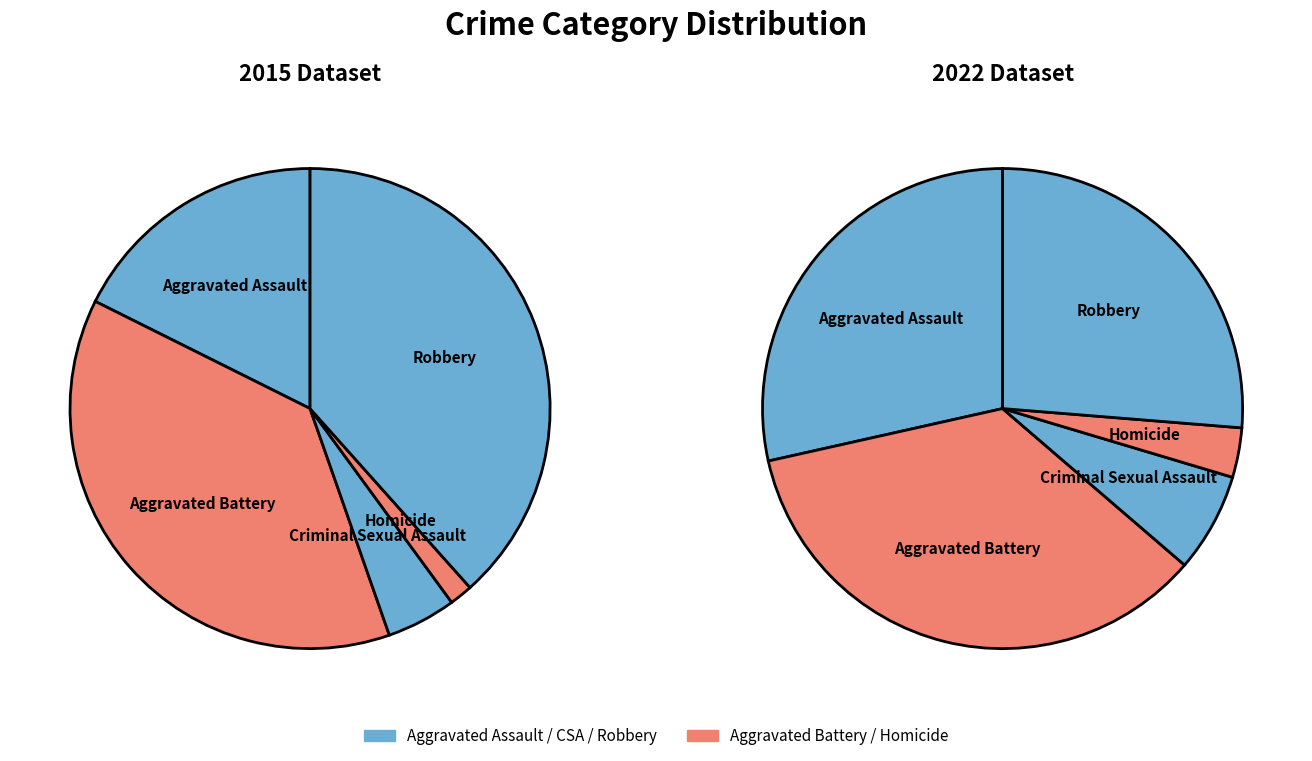

Between Robbery and Aggravated Battery, which is larger?

Robbery